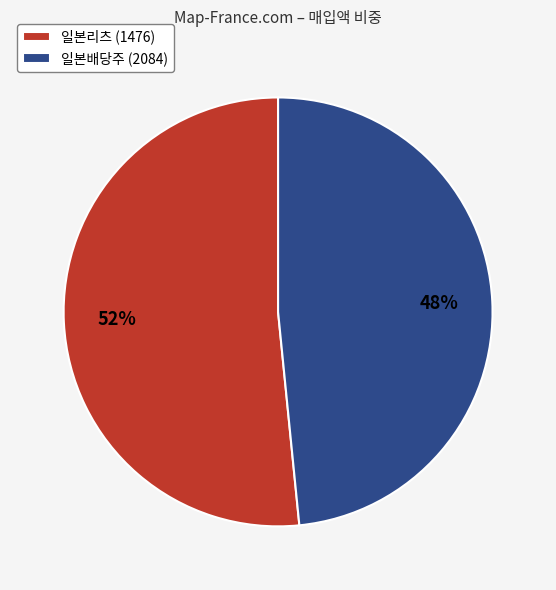

Is the sum of 일본배당주 (2084) and 일본리츠 (1476) greater than half?

Yes